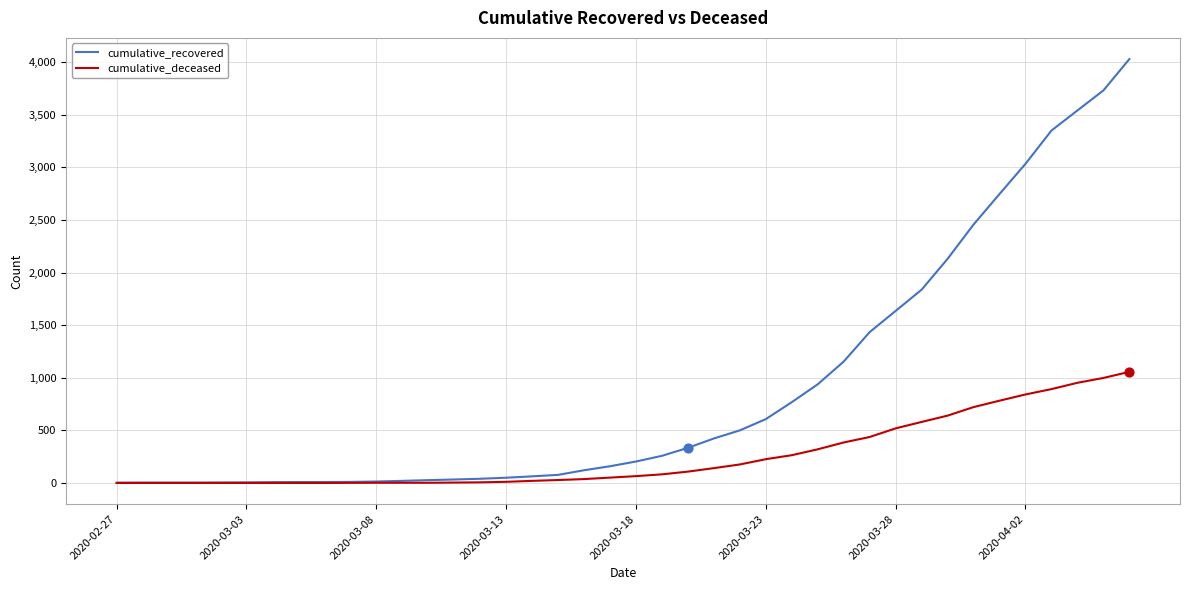

Which series has the widest spread of values?

cumulative_recovered